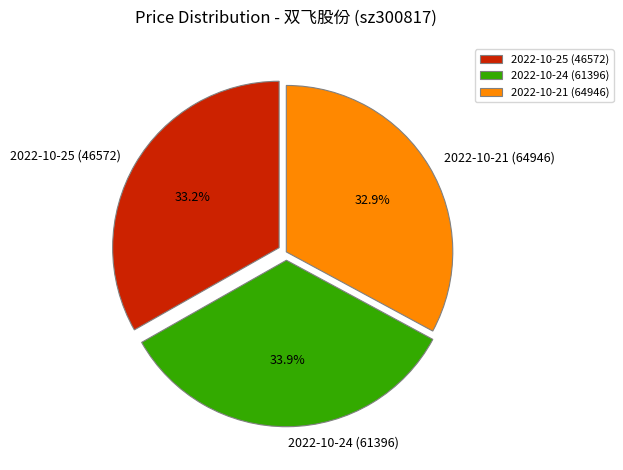

Is it true that 2022-10-25 (46572) is 33% of the pie?

True